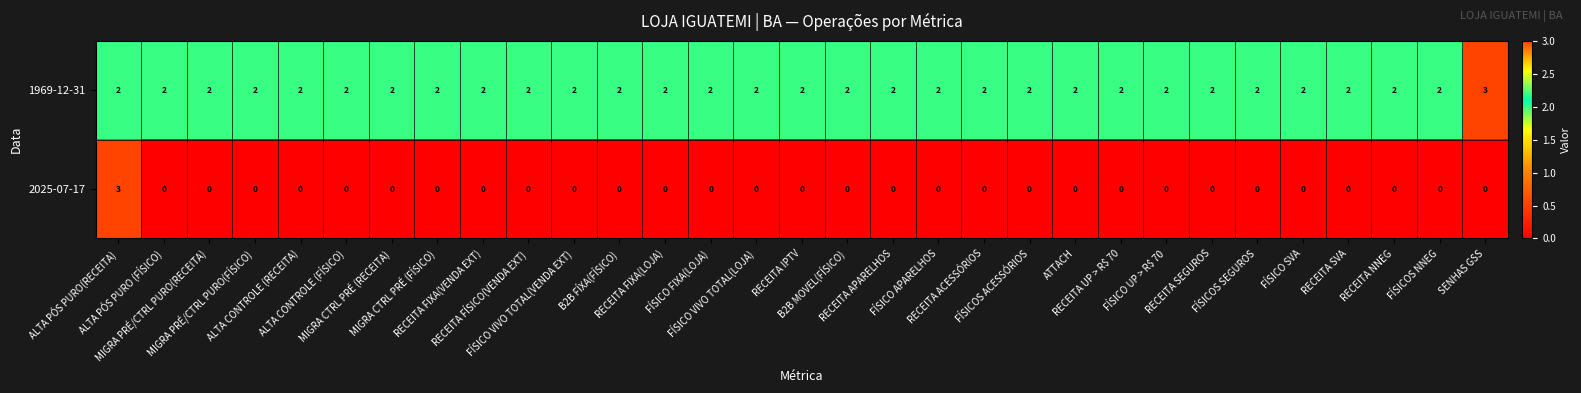

Rank the series by their average value, from lowest to highest.

2025-07-17, 1969-12-31